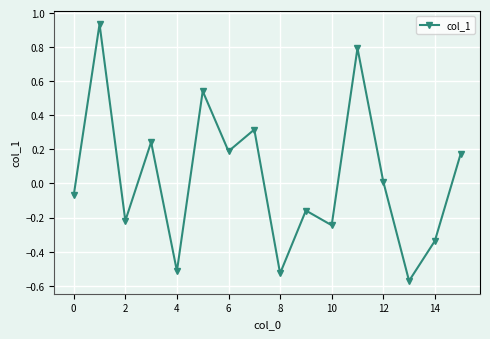

How many points are lower than both their immediate neighbors (excluding endpoints)?

6